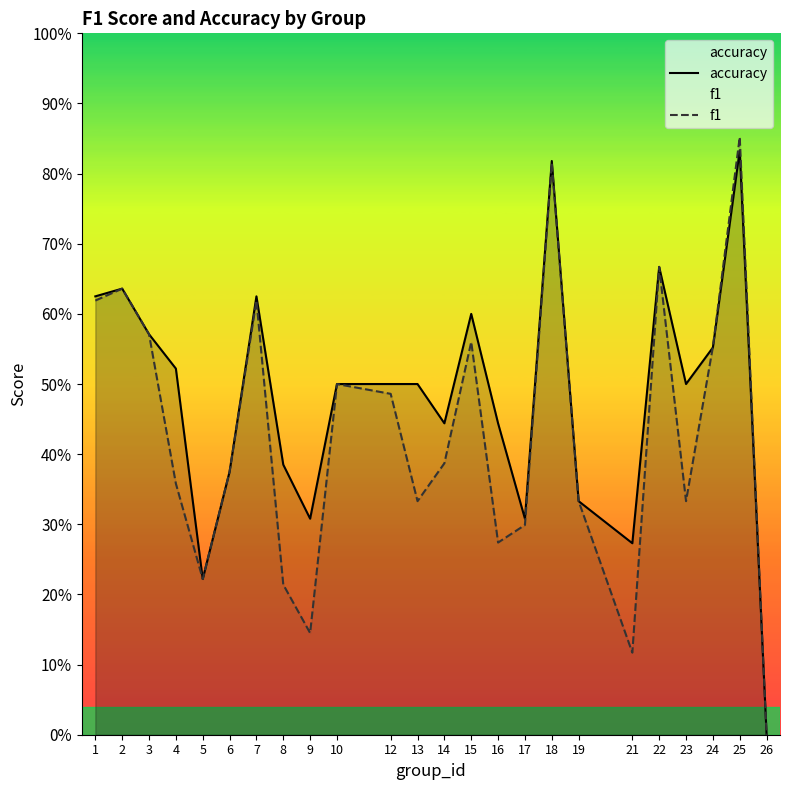

What is the average value of the accuracy series?

0.5